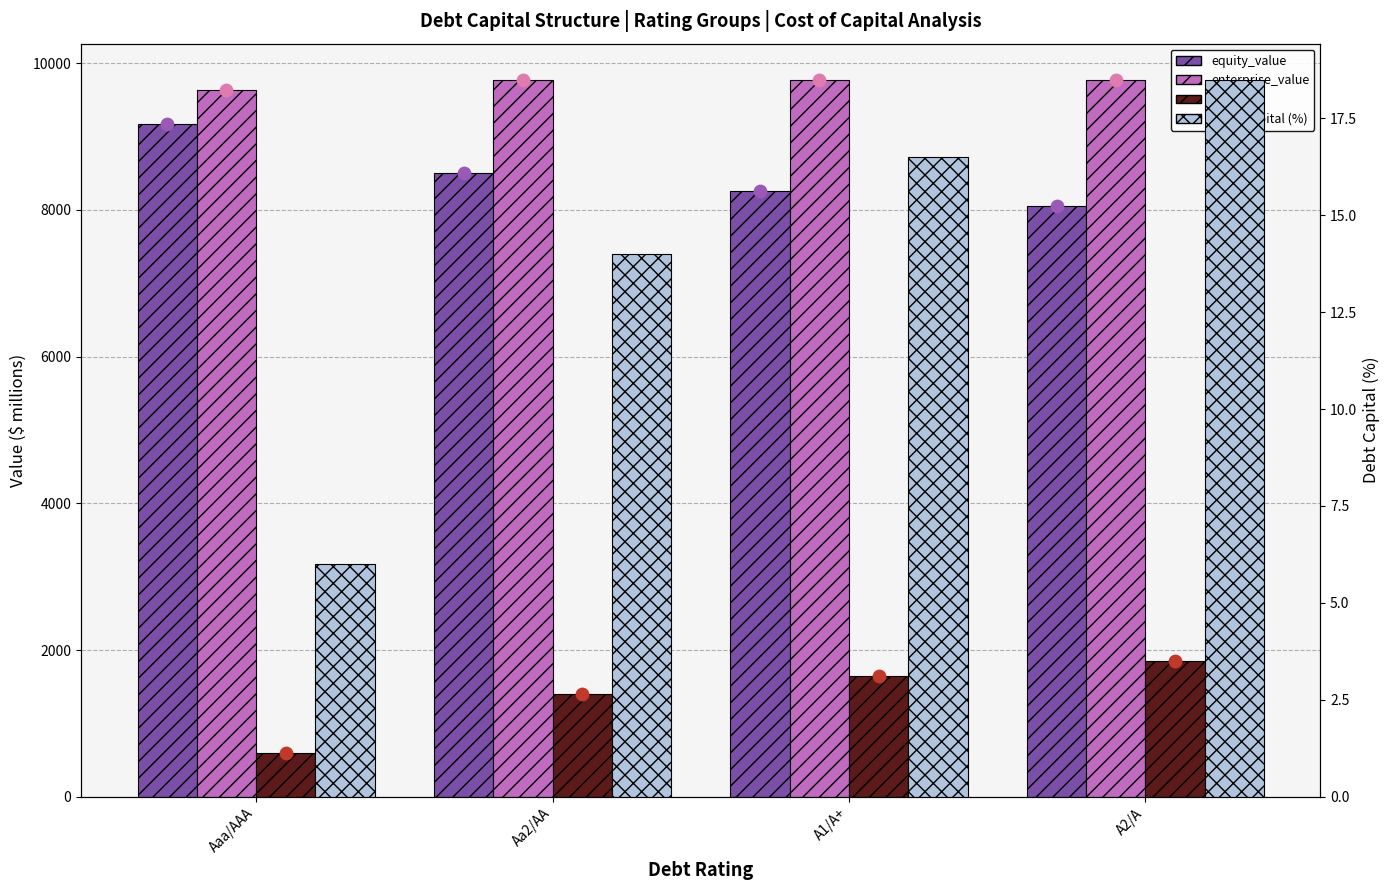

At which category is the sum across all series the highest?

A1/A+